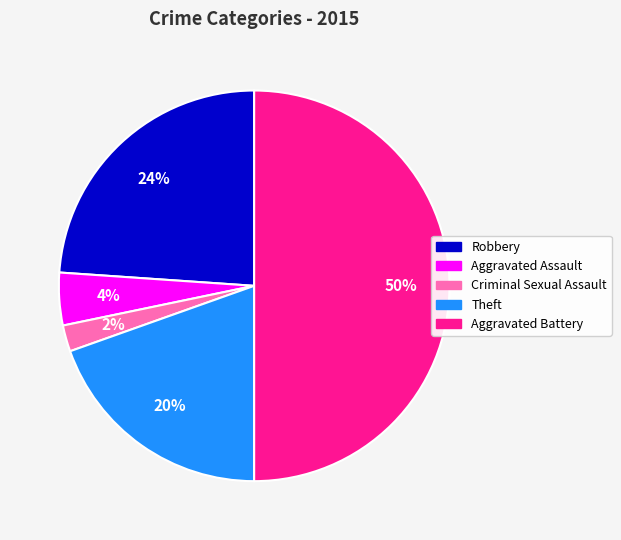

Count the number of slices in the pie.

5